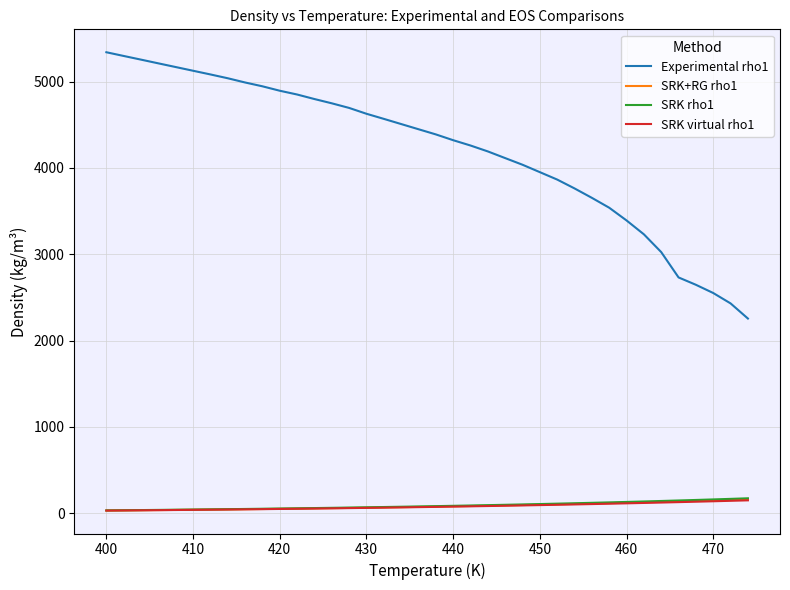

True or false: SRK rho1 and Experimental rho1 intersect in this chart.

False